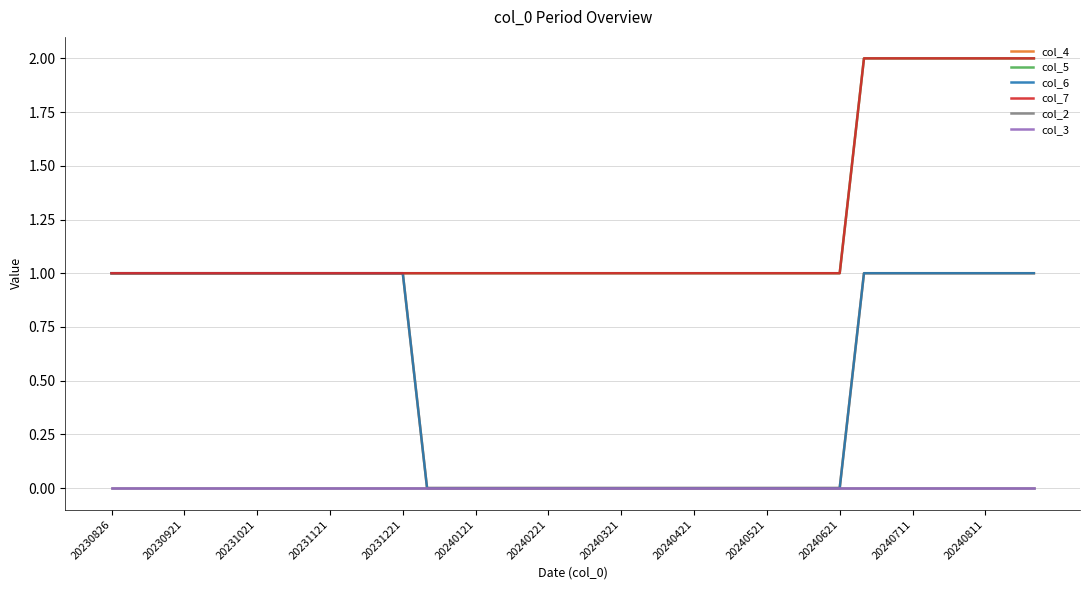

Does the chart have visible grid lines?

Yes